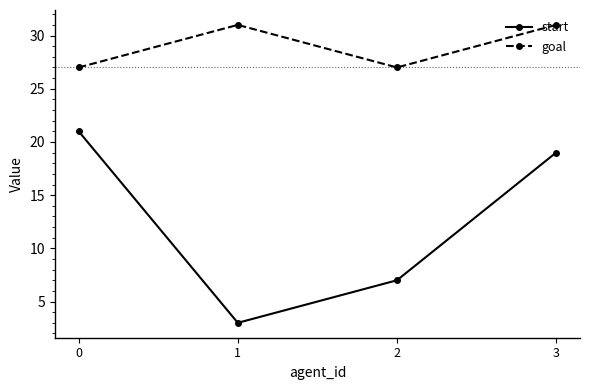

What is the difference between the highest and lowest values at 2?

20